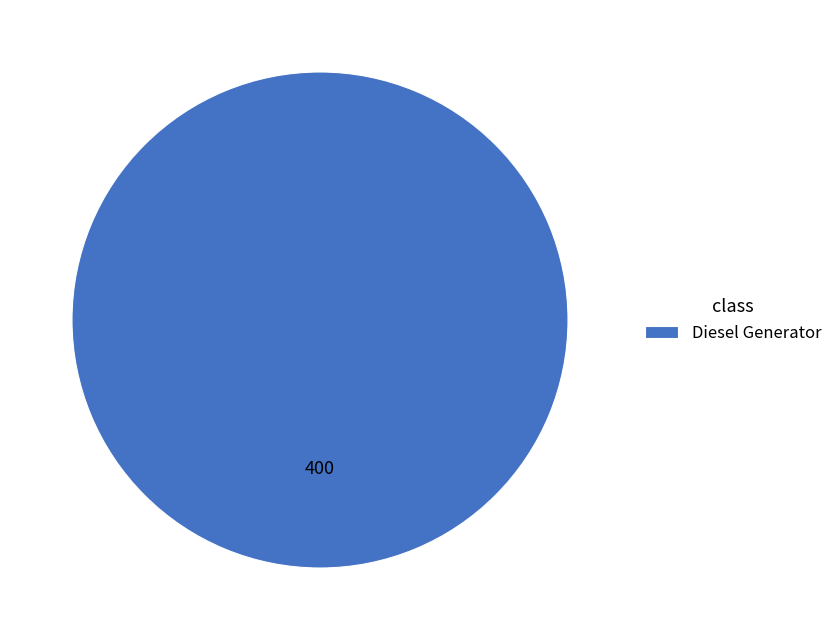

Is there a majority slice in this chart?

Yes